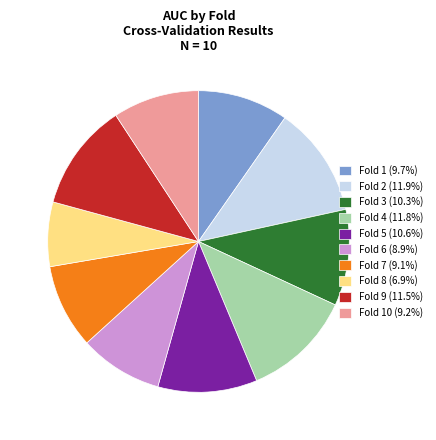

Is there a majority slice in this chart?

No